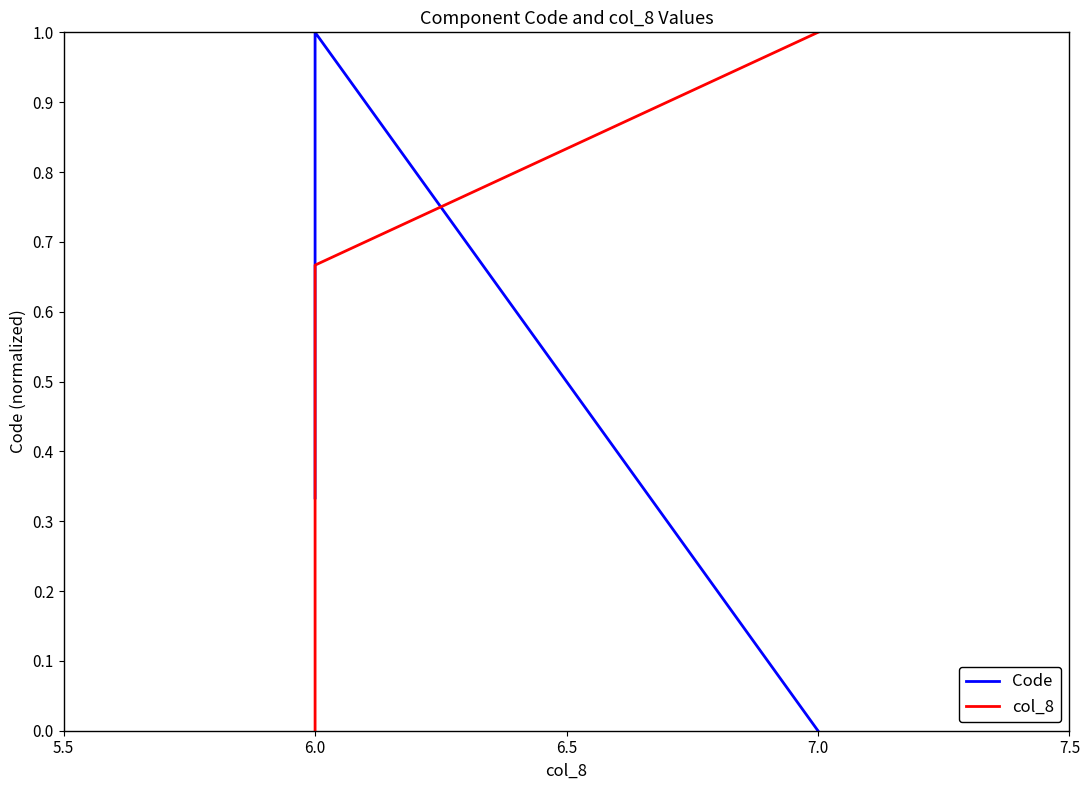

True or false: col_8 has a value of 0.0 at 6.0.

True